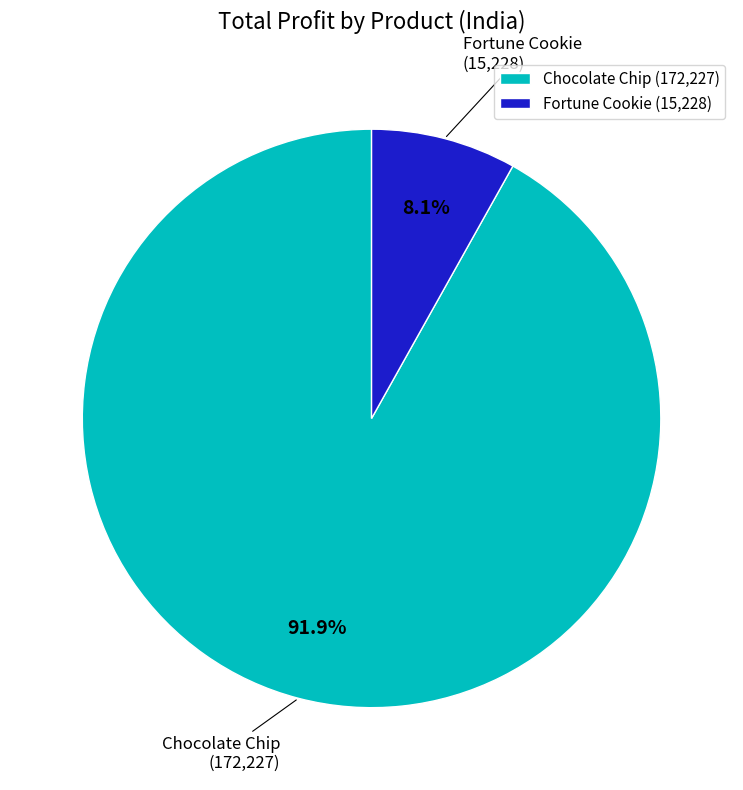

Which category accounts for the majority?

Chocolate Chip